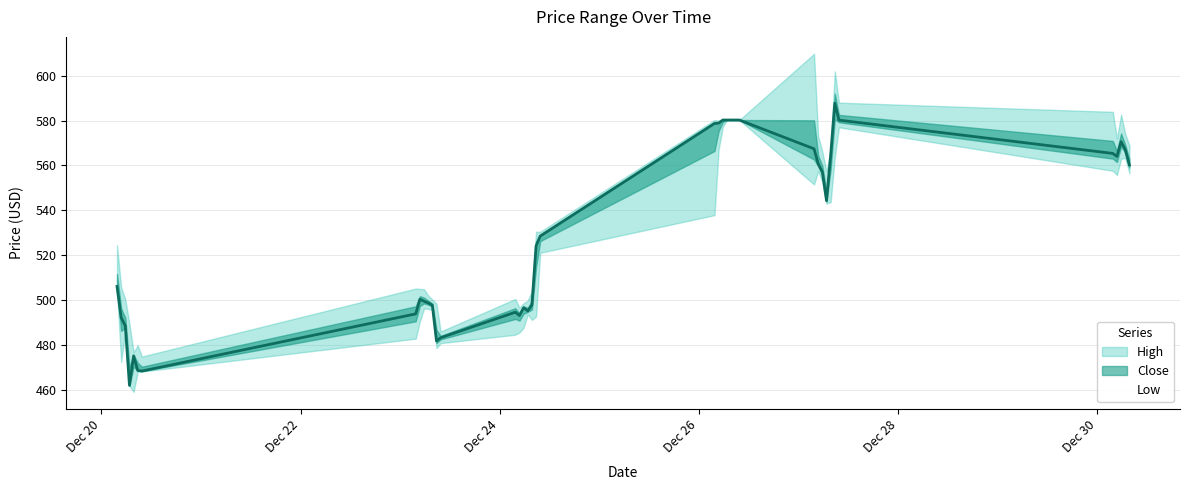

Reading right to left, list all the values displayed in this chart.

High: 568.9	574.1	582.7	572.0	583.9	588.0	602.0	567.0	557.2	566.1	573.0	609.8	580.2	580.2	580.2	580.2	580.2	580.0	580.2	530.4	530.4	504.0	499.7	498.5	496.5	500.4	485.9	498.2	500.1	502.0	504.8	504.9	505.0	474.7	479.7	476.6	489.2	500.2	505.6	524.4
Close: 560.2	567.0	570.6	564.0	565.3	580.2	587.8	564.5	544.2	557.0	560.7	567.4	580.2	580.2	580.2	580.2	580.2	578.8	578.7	528.5	524.0	497.7	495.1	496.5	493.0	494.5	483.1	481.6	497.6	498.6	499.4	500.2	493.8	468.2	468.5	475.0	461.9	488.4	492.1	506.0
Low: 556.5	563.3	563.0	555.7	557.6	577.0	563.7	543.6	543.0	552.5	557.5	551.5	580.2	580.2	580.2	580.2	577.2	567.0	537.8	521.0	492.6	491.0	493.5	487.6	485.5	484.5	480.7	478.5	495.5	496.0	496.1	490.5	482.7	468.0	468.0	459.0	461.5	485.7	472.3	504.0